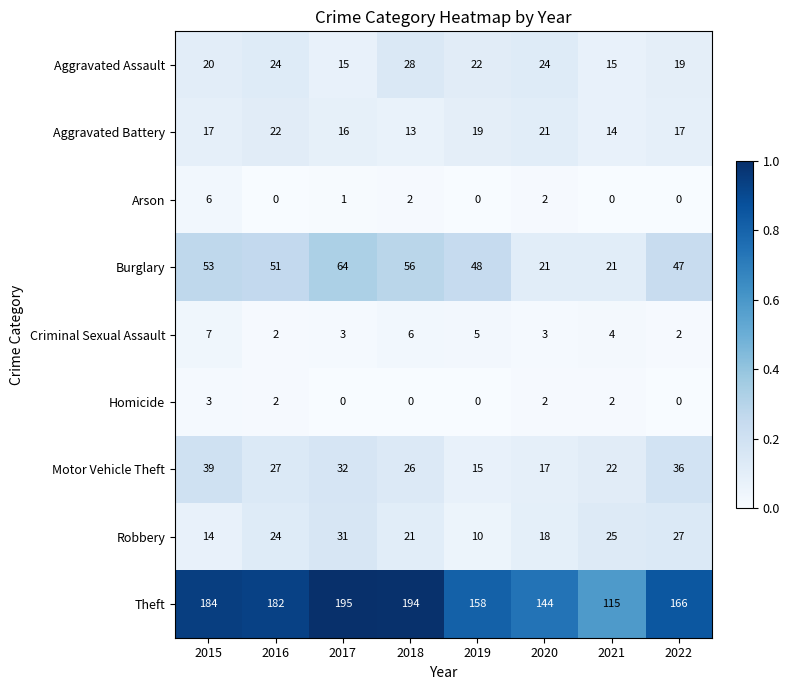

Is it true that Motor Vehicle Theft equals 26 at 2018?

True